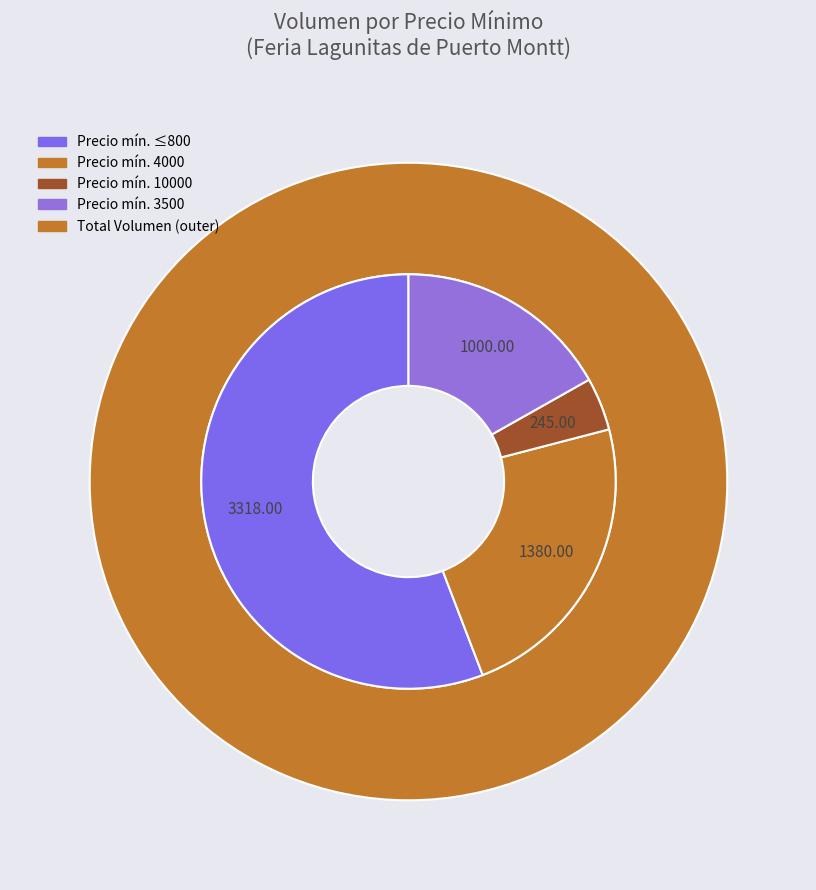

Does any single category account for the majority?

No